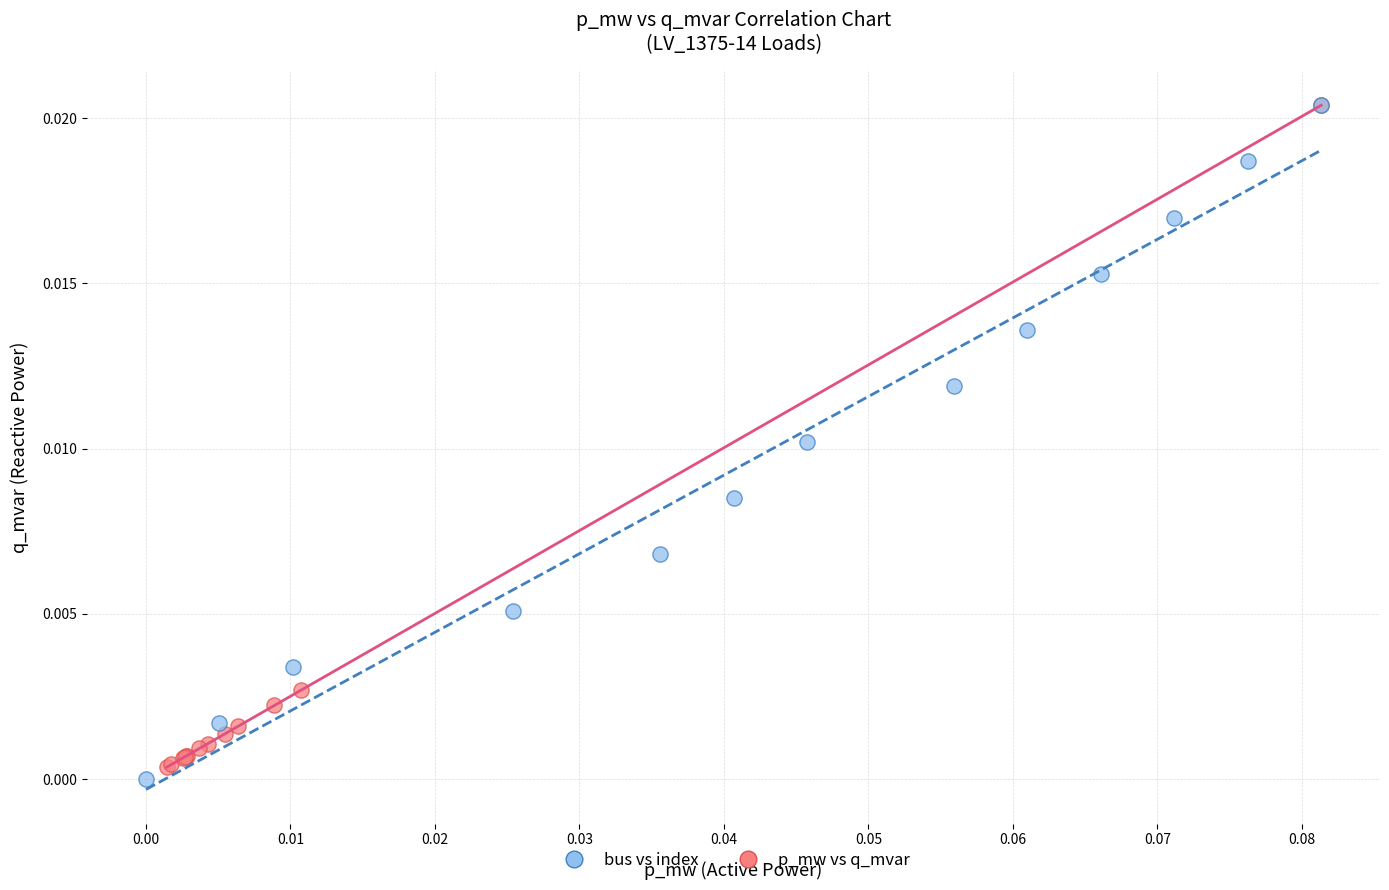

What are all the series names shown in the legend?

bus vs index, p_mw vs q_mvar